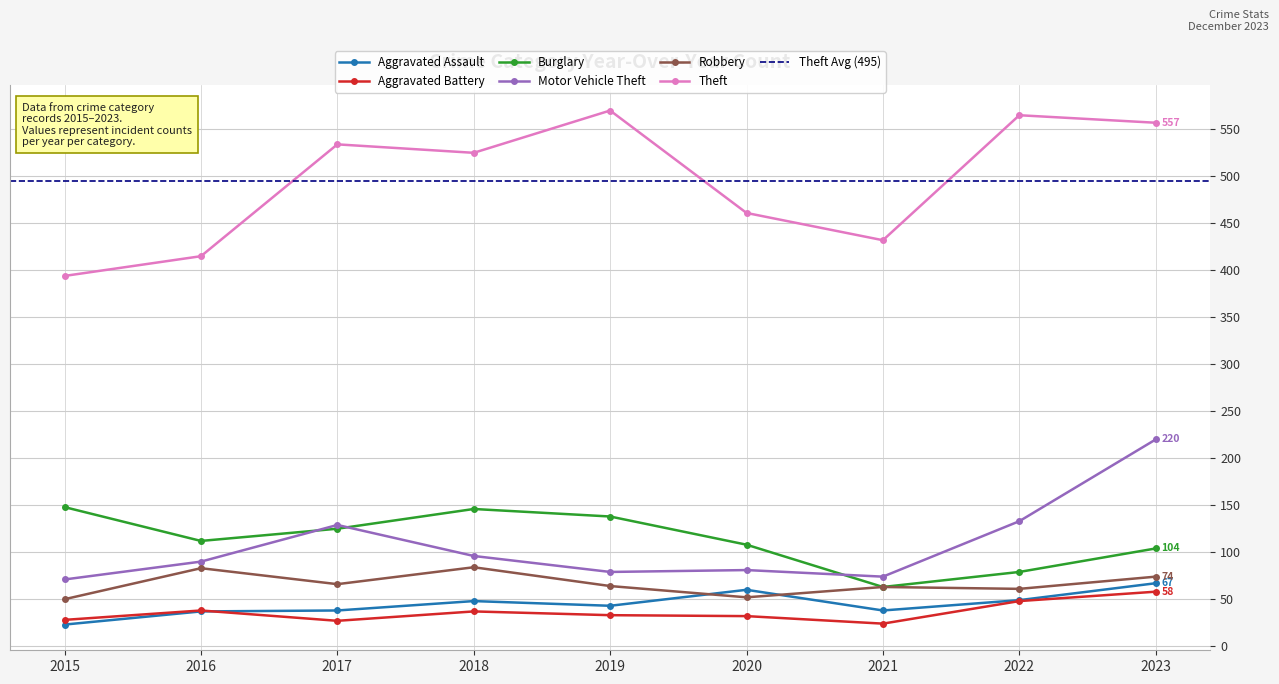

At which category does the chart reach its peak across all series?

2019